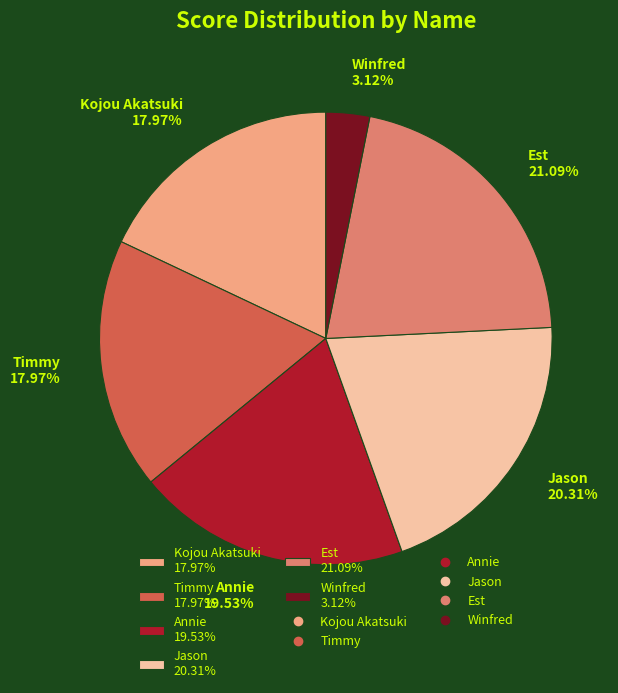

Count the number of slices in the pie.

6